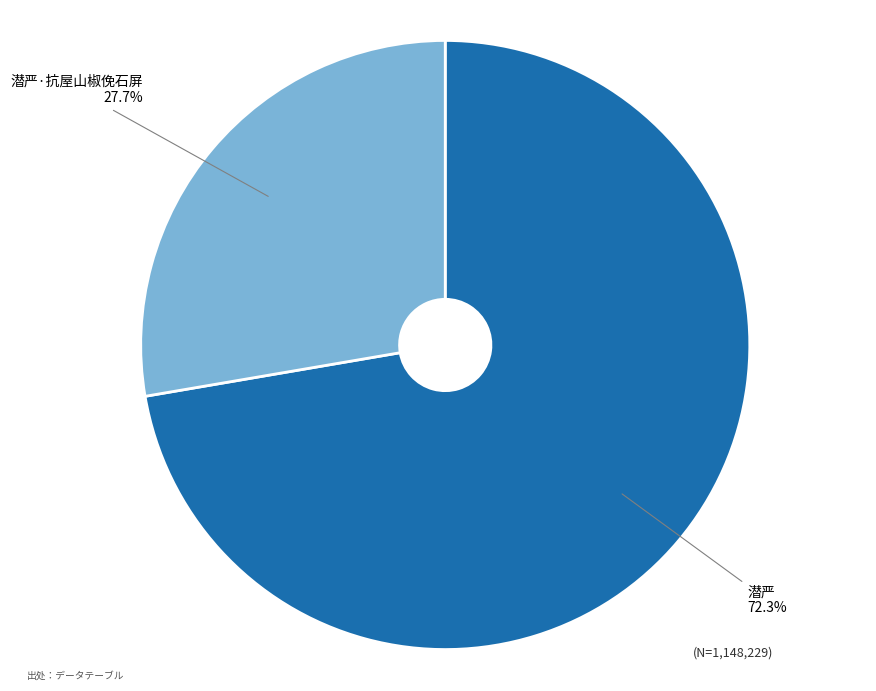

Which slice is the largest?

潜严